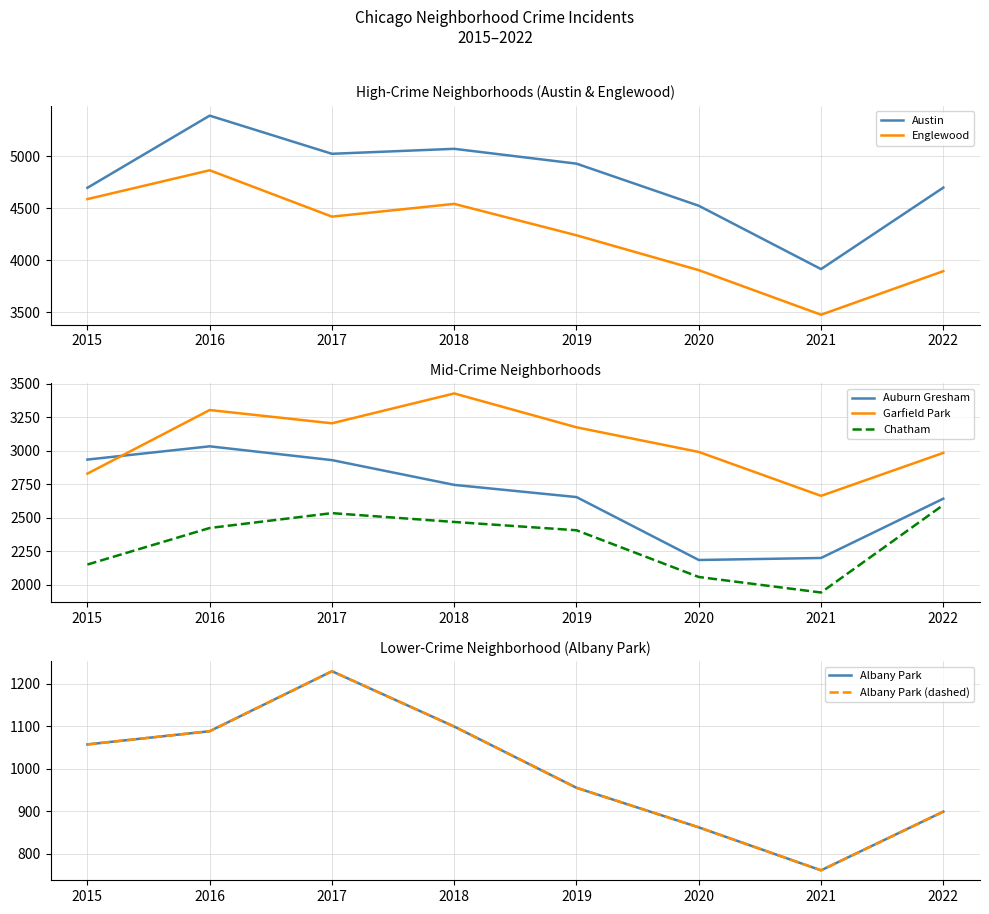

Read the Garfield Park value at 2015.

2830